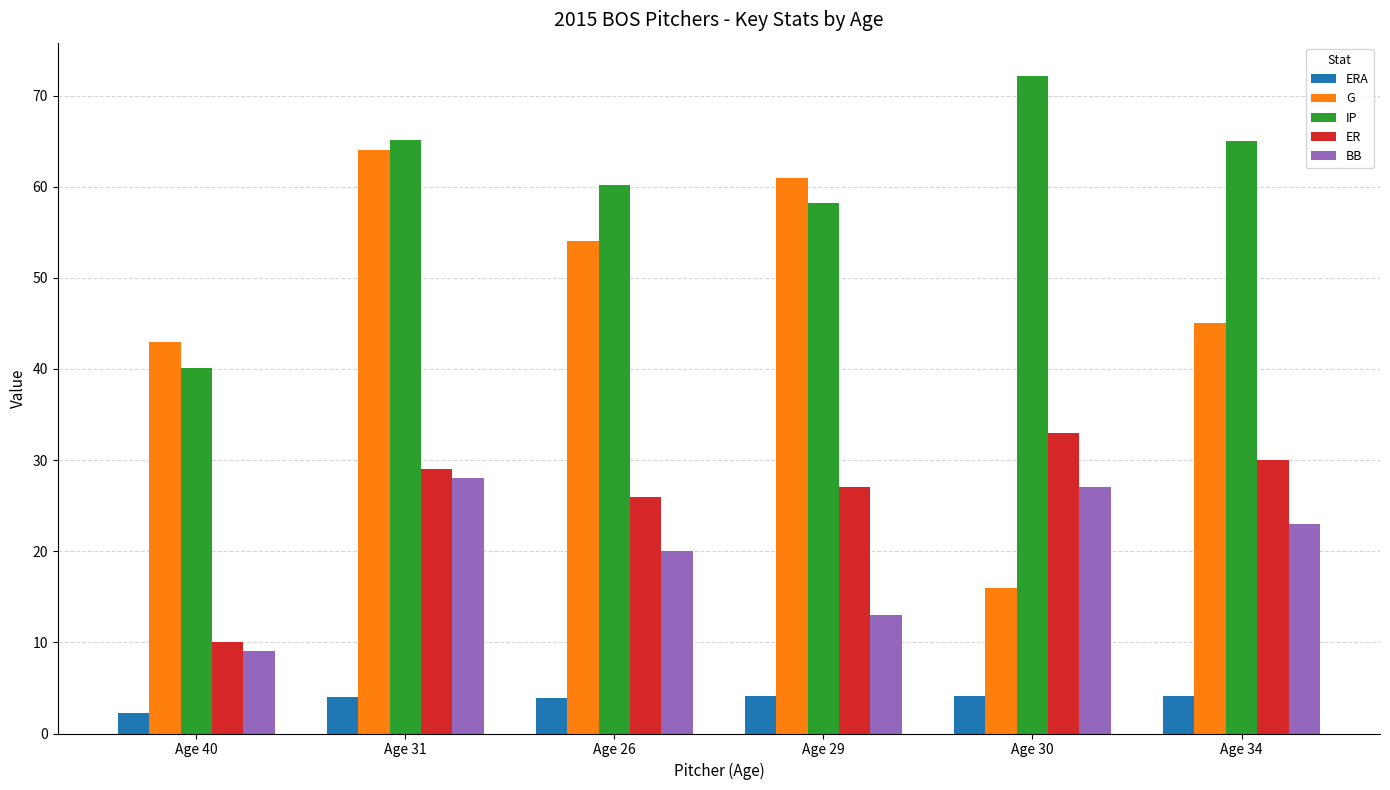

What is the label of the 2nd bar from the left?

Age 31